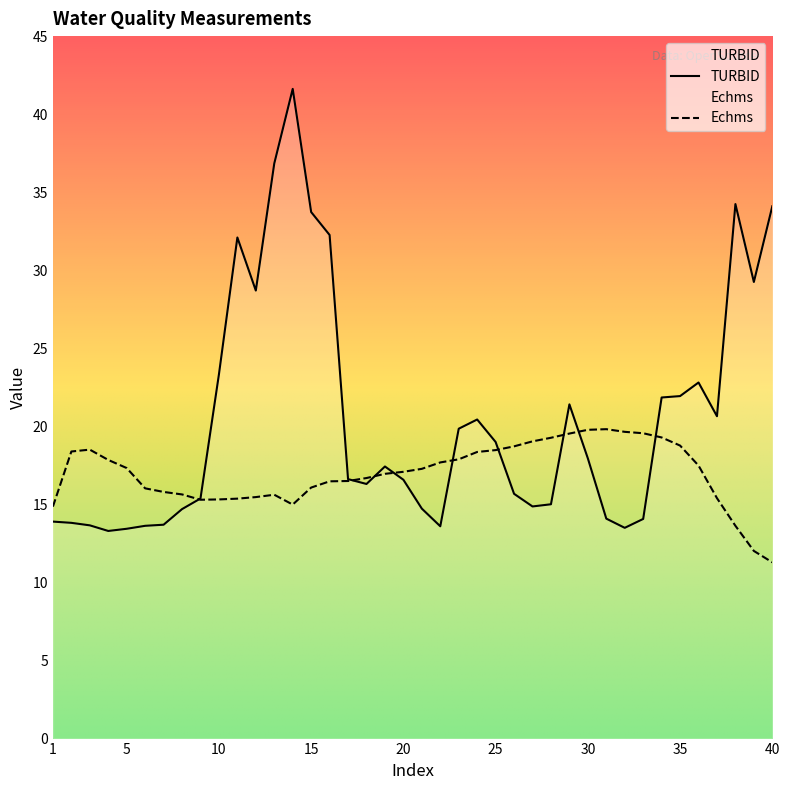

Reading left to right, list all the values displayed in this chart.

TURBID: 13.9	13.8	13.7	13.3	13.4	13.6	13.7	14.7	15.4	23.3	32.1	28.7	36.8	41.6	33.7	32.3	16.6	16.3	17.4	16.6	14.7	13.6	19.9	20.4	19.0	15.7	14.9	15.0	21.4	17.9	14.1	13.5	14.1	21.9	21.9	22.8	20.6	34.2	29.2	34.1
Echms: 14.9	18.4	18.5	17.9	17.3	16.0	15.8	15.6	15.3	15.3	15.4	15.5	15.6	15.0	16.1	16.5	16.5	16.7	17.0	17.1	17.3	17.7	17.9	18.4	18.5	18.7	19.0	19.3	19.5	19.8	19.8	19.6	19.6	19.3	18.8	17.5	15.4	13.6	12.0	11.3